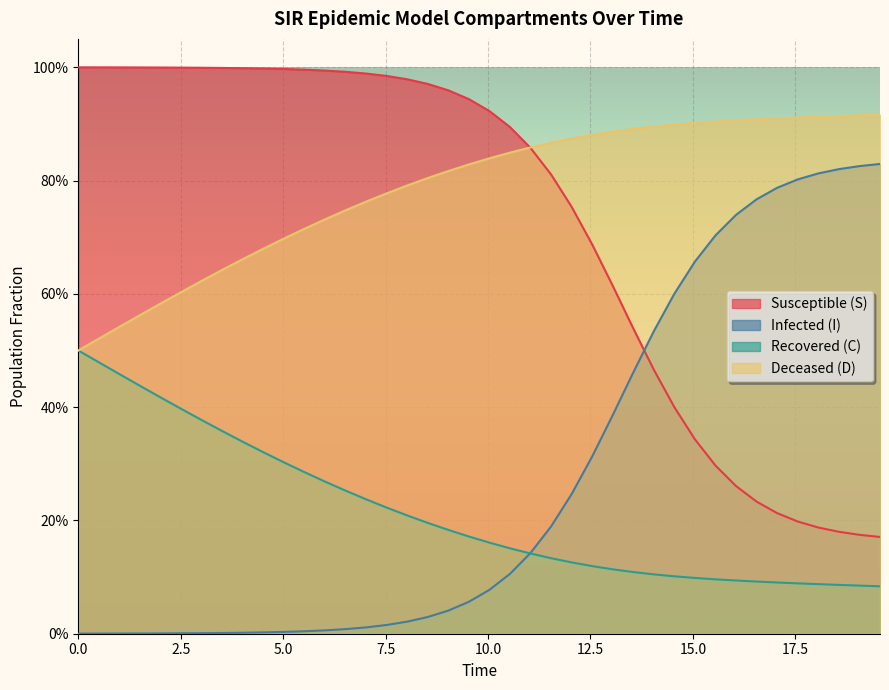

True or false: D and I intersect in this chart.

False